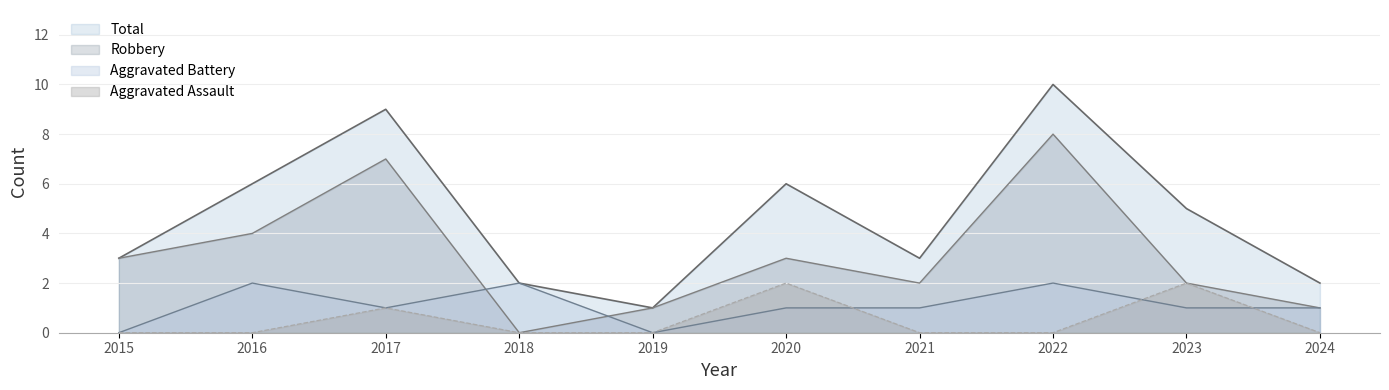

At which category is the sum across all series the highest?

2022